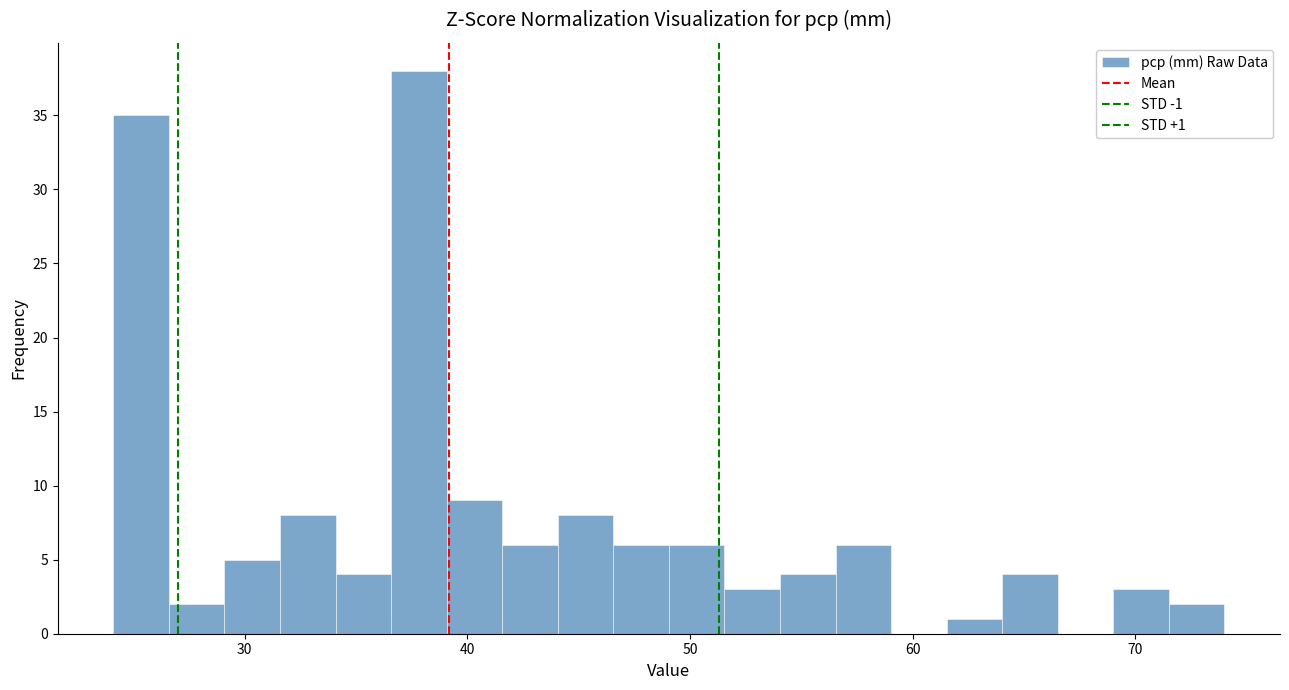

Read against the x-axis, roughly where is the centre of the tallest bar?

38